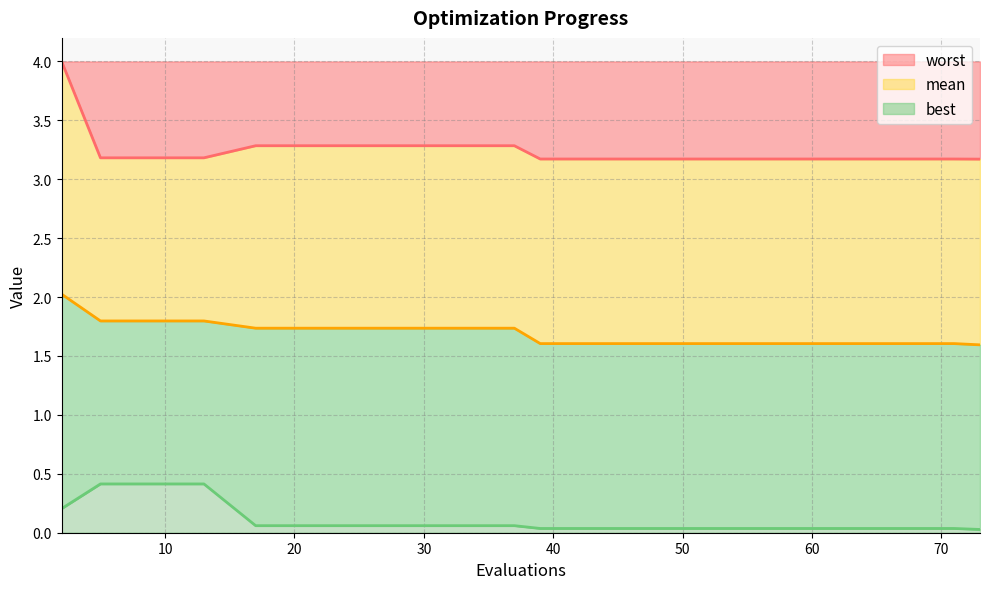

Rank the categories by worst value from highest to lowest.

2, 17, 21, 25, 29, 33, 37, 5, 9, 13, 39, 43, 47, 51, 55, 59, 63, 67, 71, 73